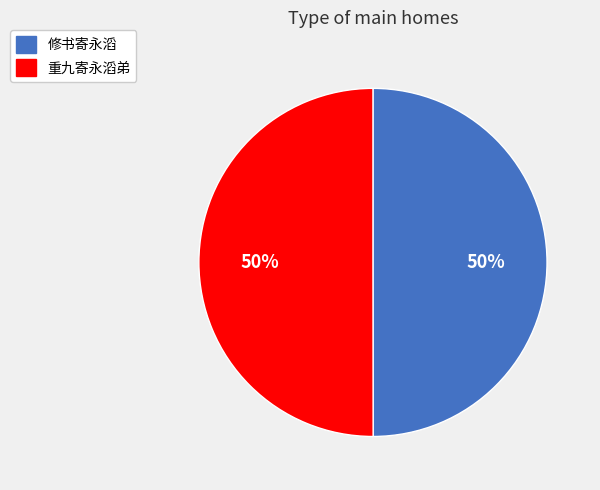

To the nearest percent, what is the average slice percentage?

50%